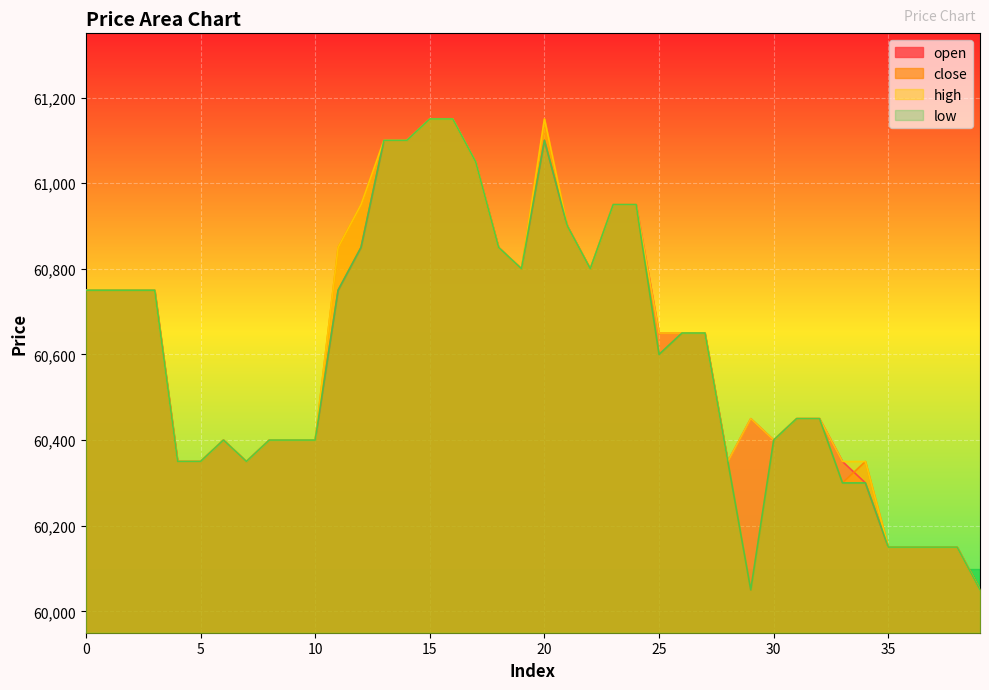

At how many categories does at least one series exceed 60800?

12